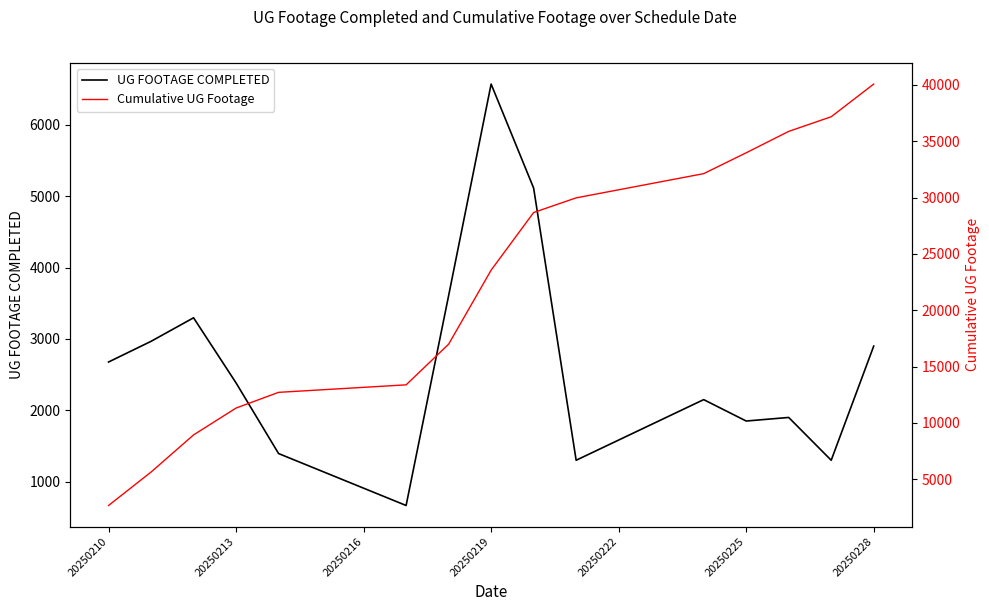

Count the number of data series in this chart.

2